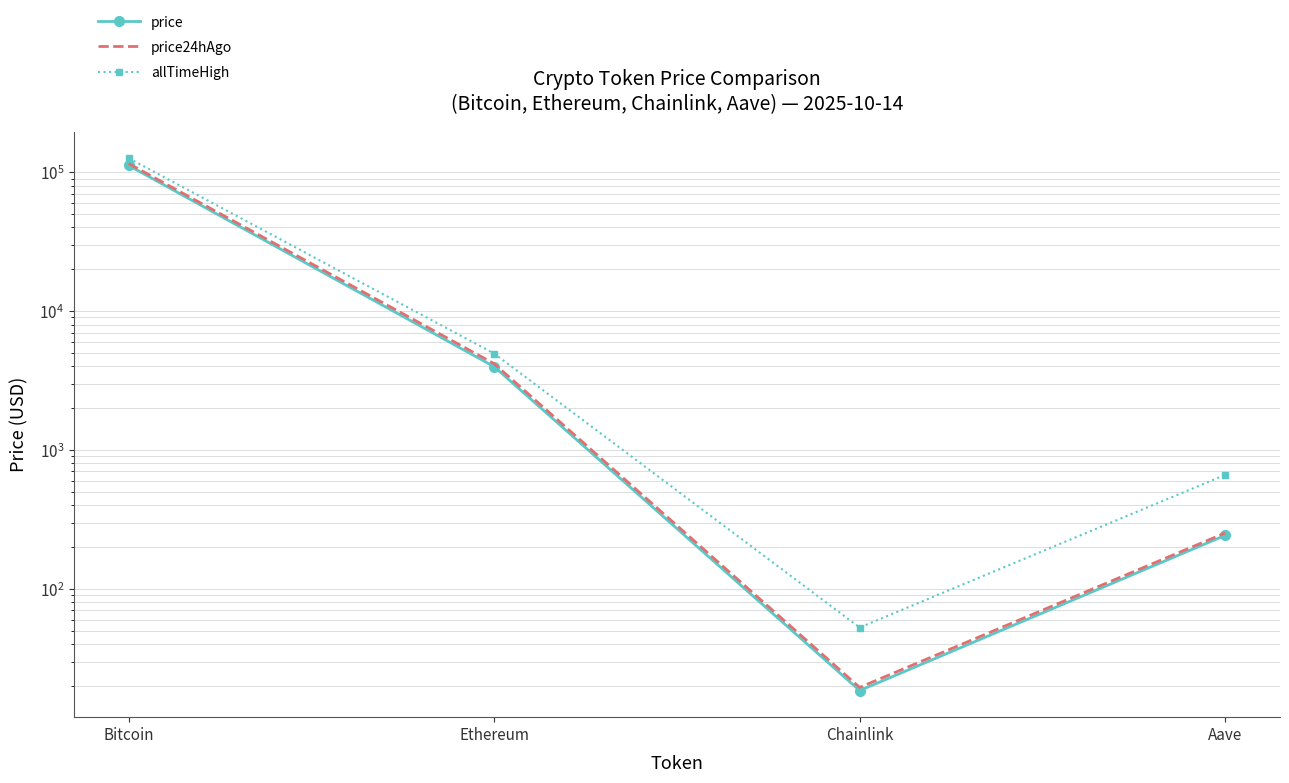

At which category is the sum across all series the highest?

Bitcoin